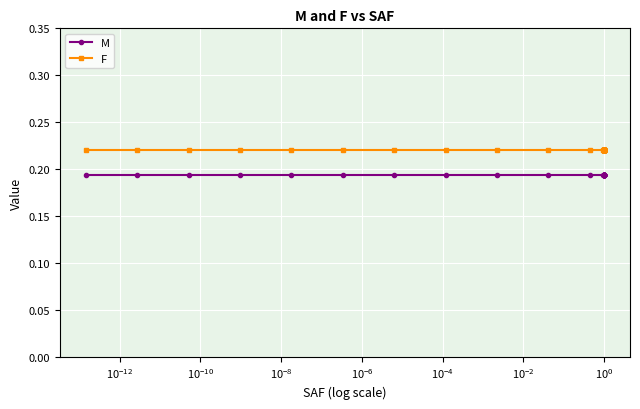

What is the highest value of the M series?

0.2